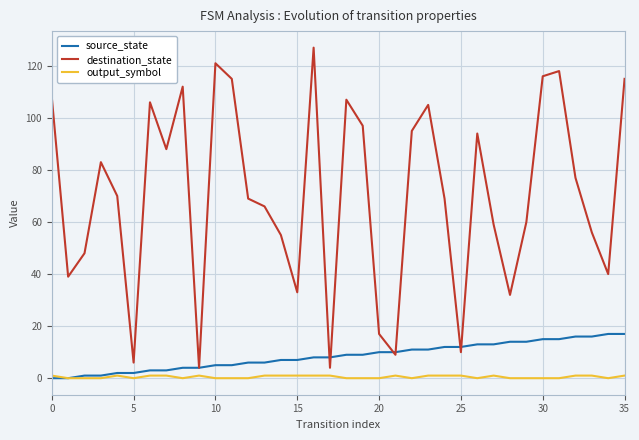

Reading left to right, list all the values displayed in this chart.

source_state: 0	0	1	1	2	2	3	3	4	4	5	5	6	6	7	7	8	8	9	9	10	10	11	11	12	12	13	13	14	14	15	15	16	16	17	17
destination_state: 108	39	48	83	70	6	106	88	112	4	121	115	69	66	55	33	127	4	107	97	17	9	95	105	69	10	94	59	32	60	116	118	77	56	40	115
output_symbol: 1	0	0	0	1	0	1	1	0	1	0	0	0	1	1	1	1	1	0	0	0	1	0	1	1	1	0	1	0	0	0	0	1	1	0	1